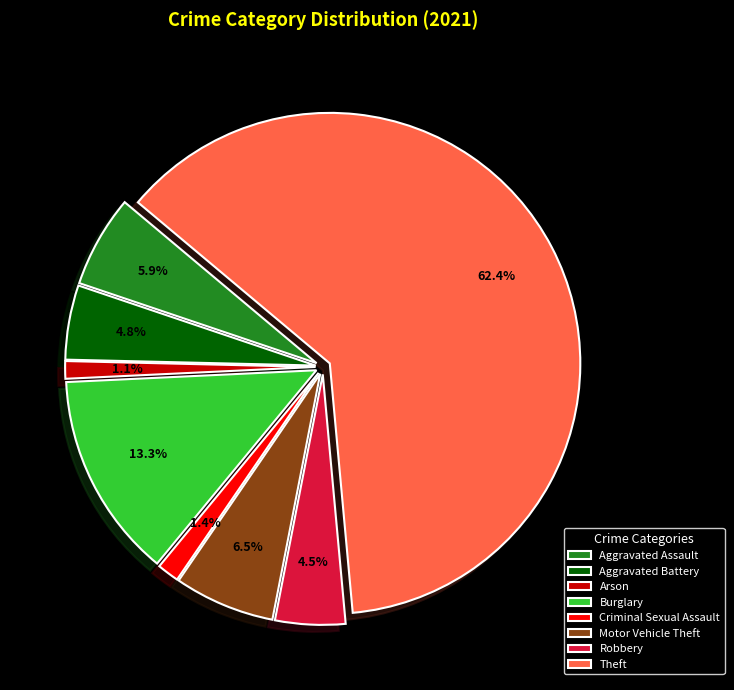

Which has a higher value, Burglary or Arson?

Burglary